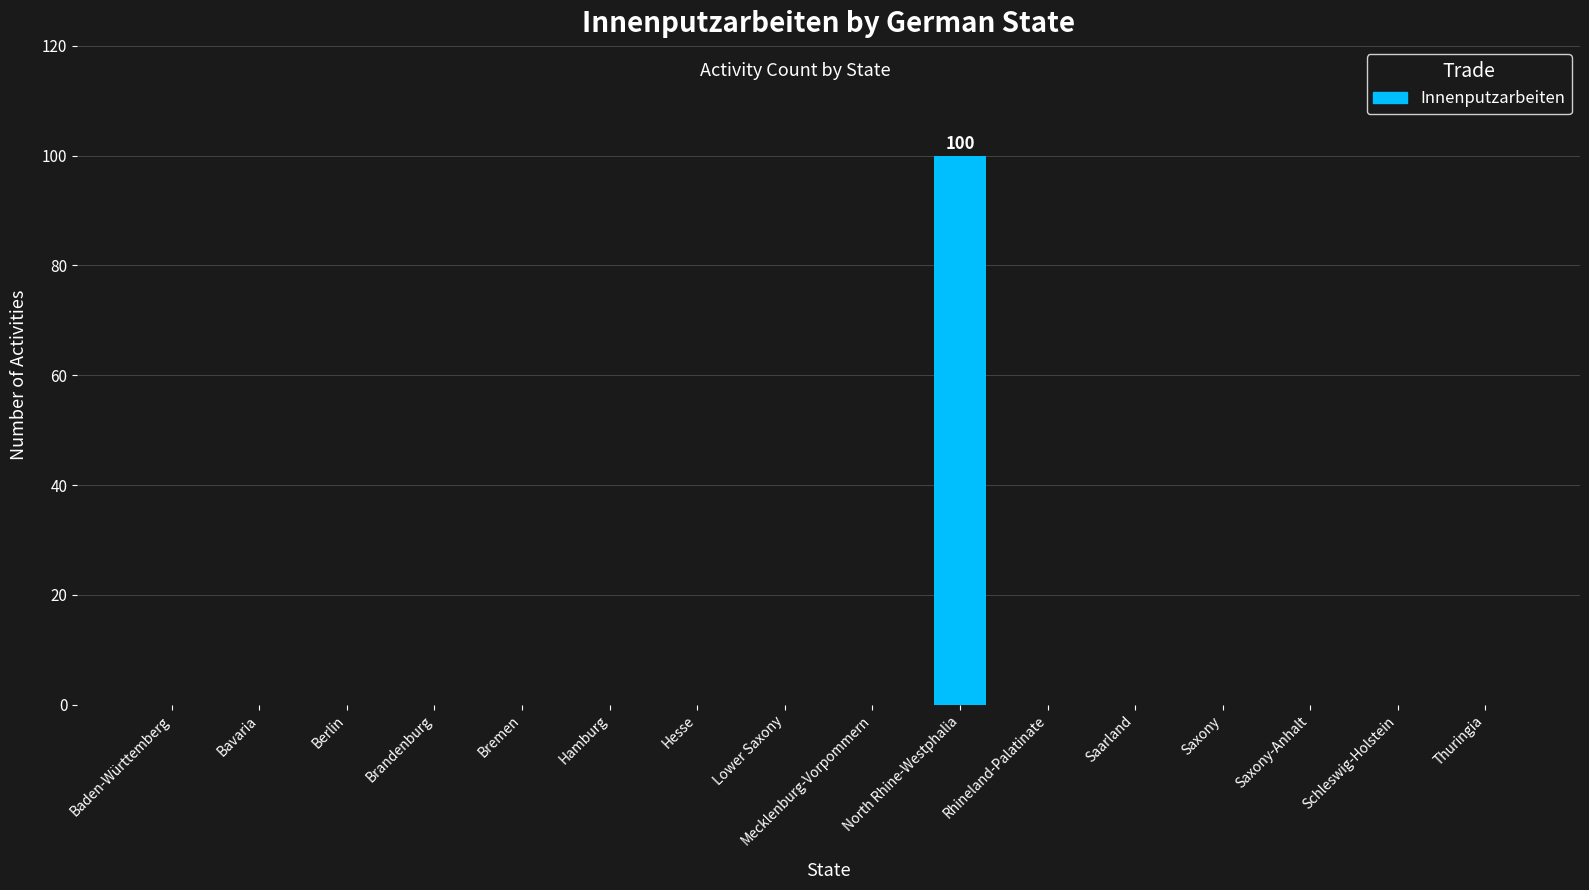

The value at Hamburg is 0. True or false?

True